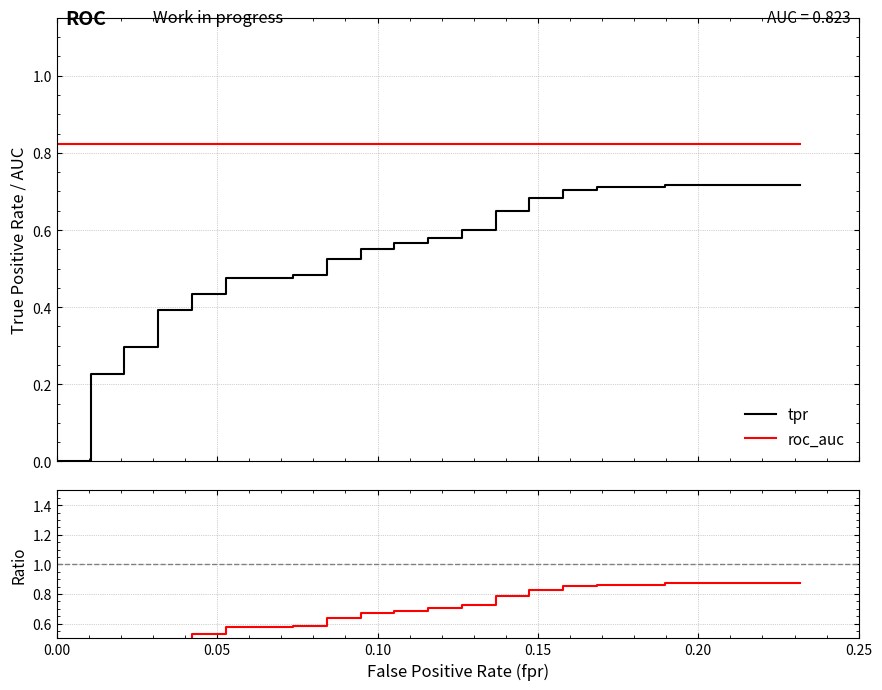

Is it true that tpr equals 0.3 at 20?

False